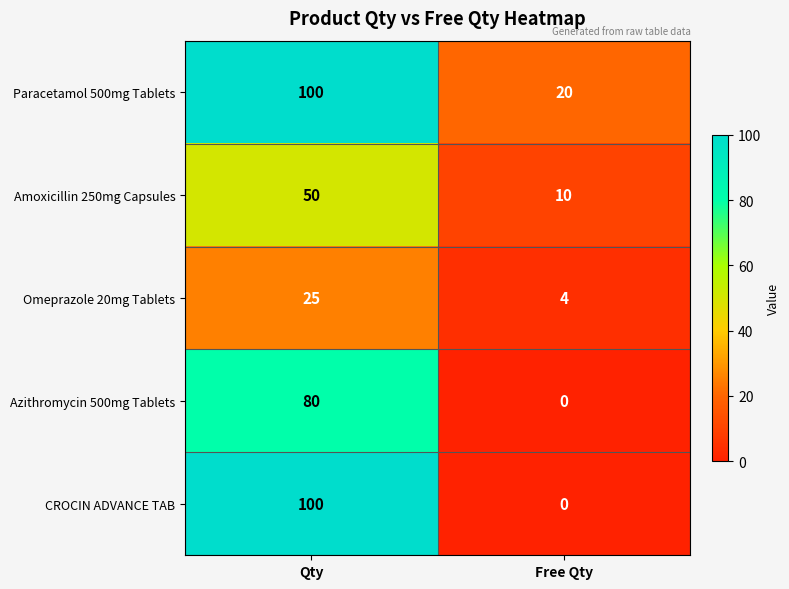

What is the maximum value shown in the chart?

100